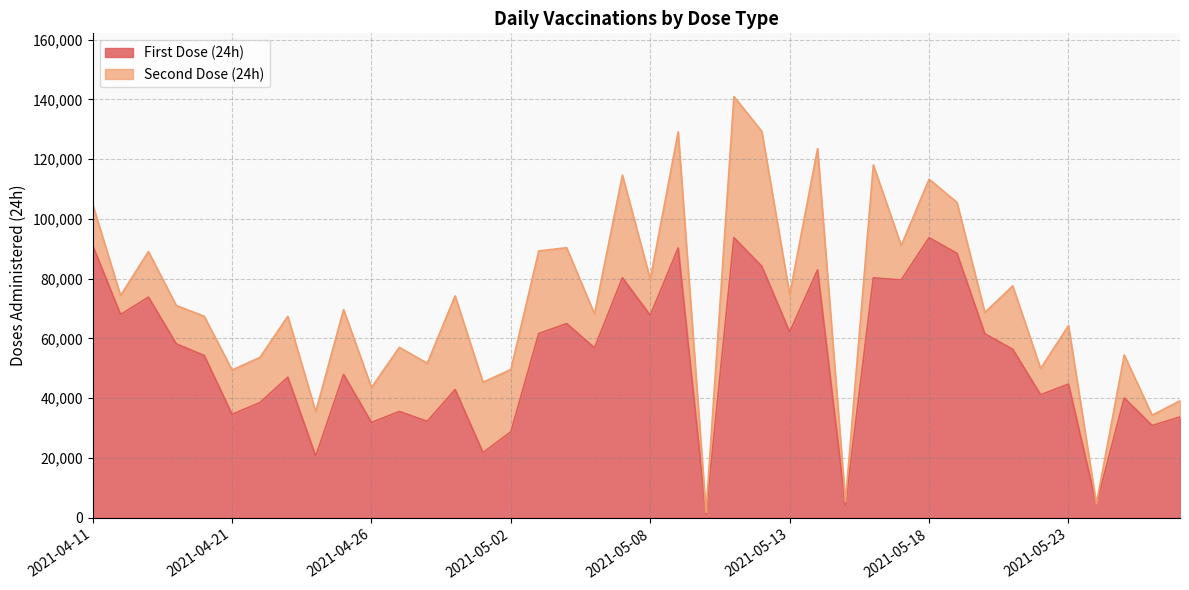

What is the minimum value shown in the chart?

1160